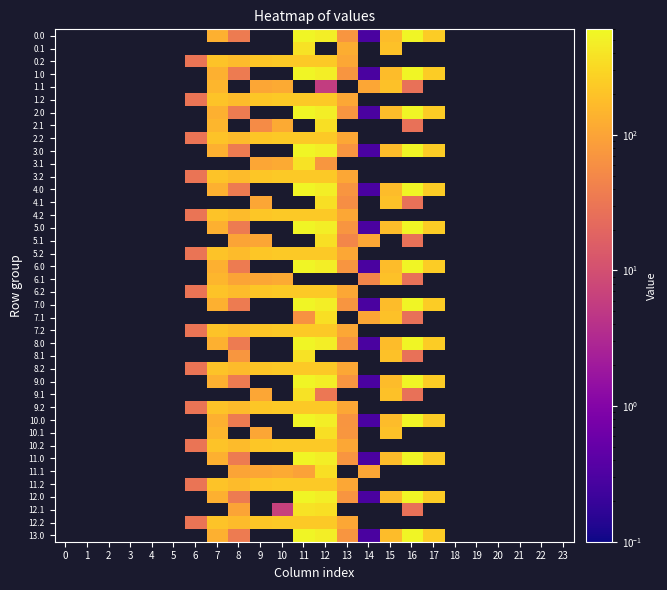

What is the maximum value shown in the chart?

545.4